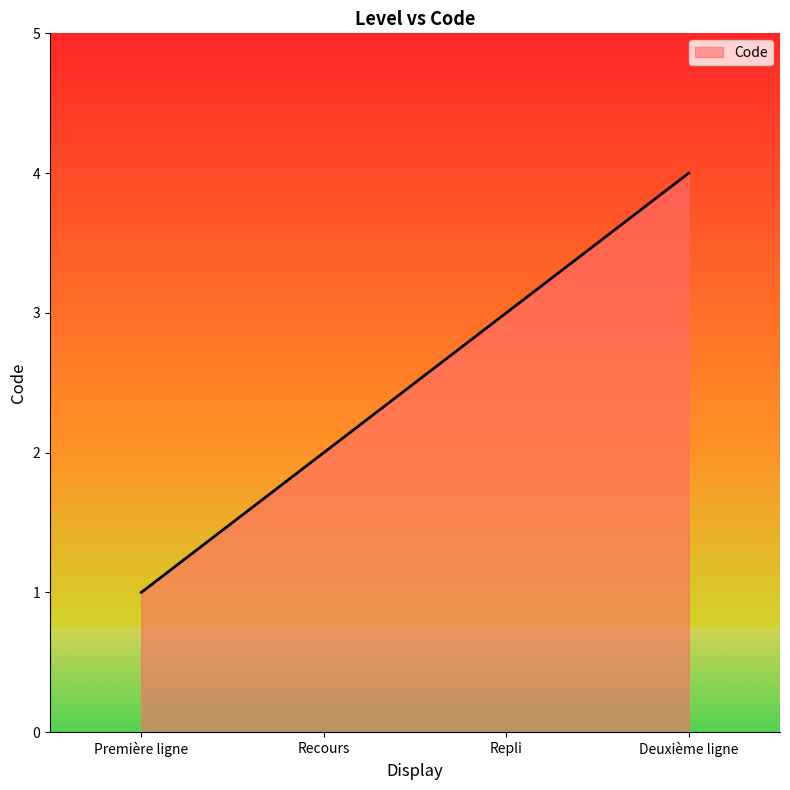

List the labels in order of value, smallest first.

Première ligne, Recours, Repli, Deuxième ligne